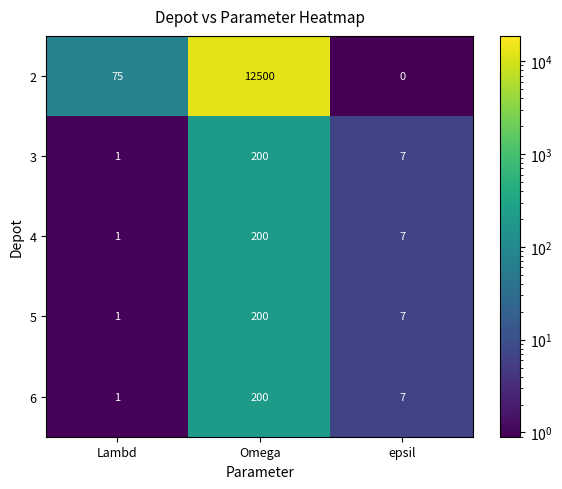

Reading right to left, transcribe all the data shown in this chart.

2: epsil=0	Omega=12500	Lambd=75
3: epsil=7	Omega=200	Lambd=1
4: epsil=7	Omega=200	Lambd=1
5: epsil=7	Omega=200	Lambd=1
6: epsil=7	Omega=200	Lambd=1